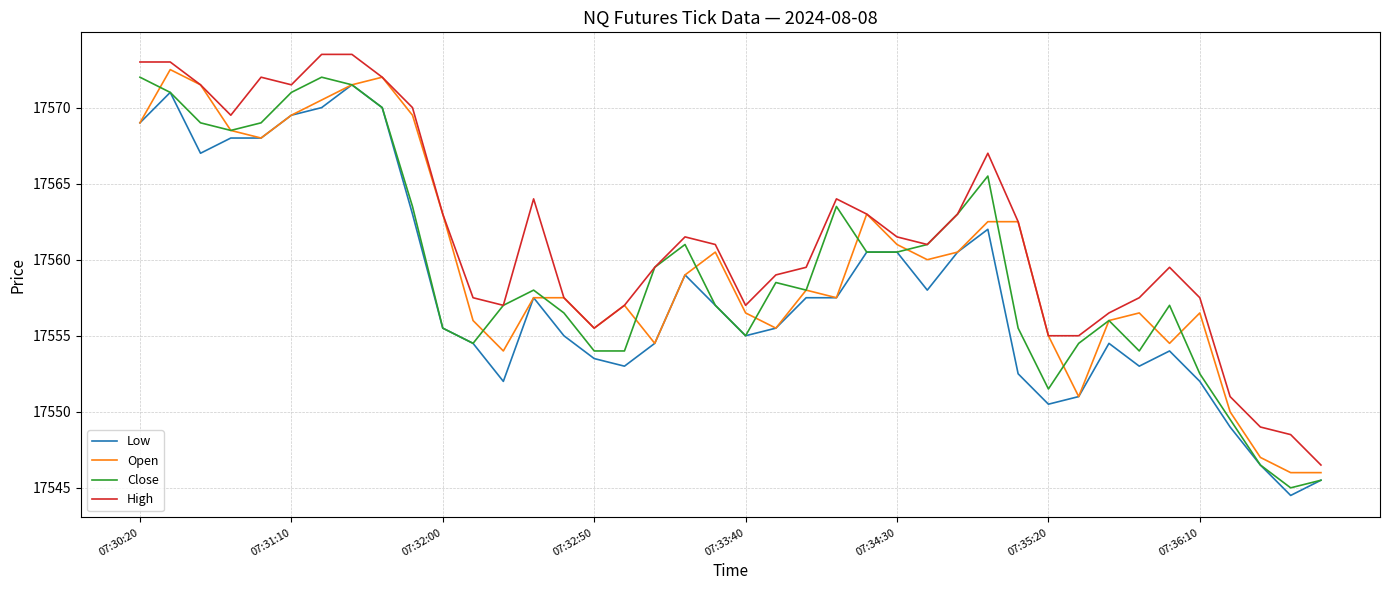

True or false: Low and High intersect in this chart.

False